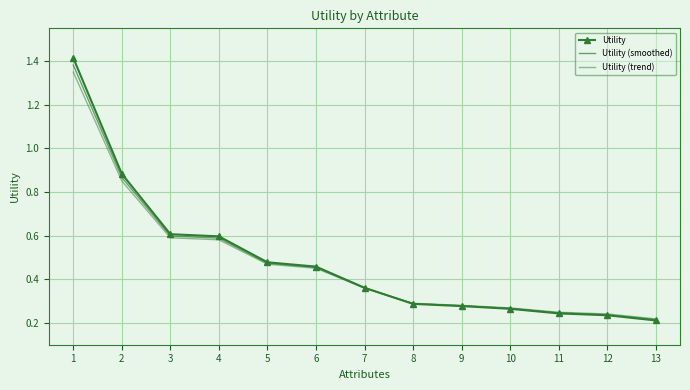

What is the value of the Utility (smoothed) point at the 5th from the left?

0.5